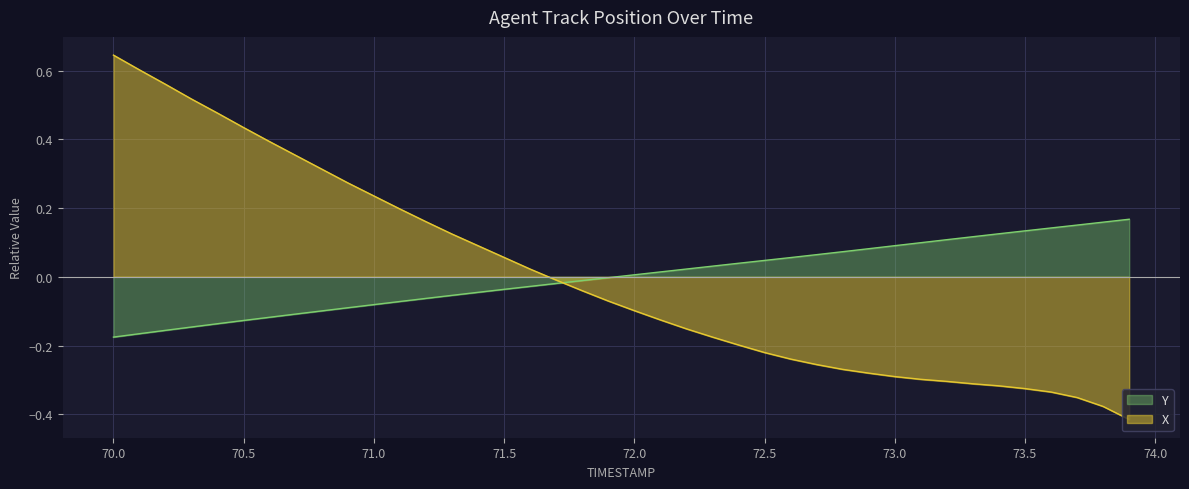

Between 72.1 and 71.6, which is larger?

71.6